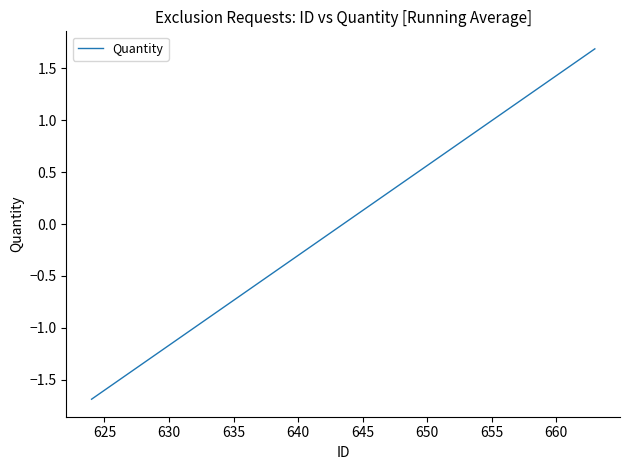

What is the greatest value displayed?

1.7